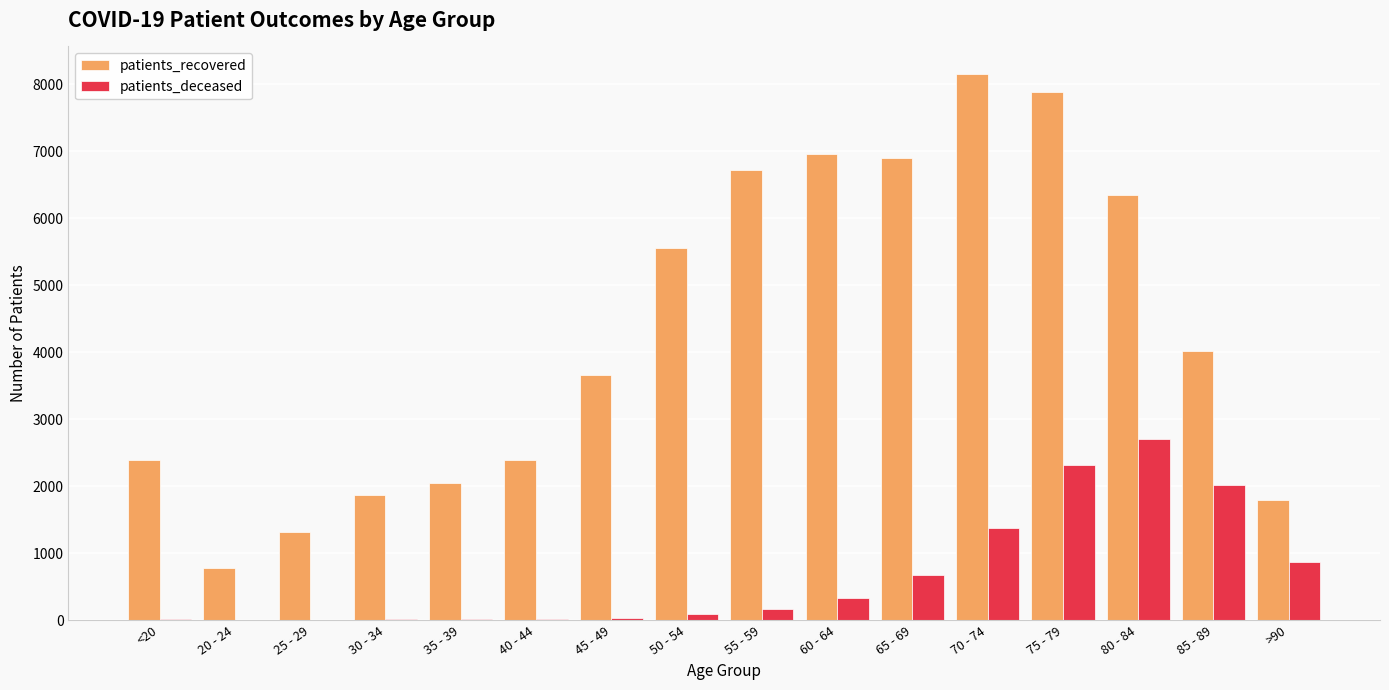

Are the bars horizontal?

No